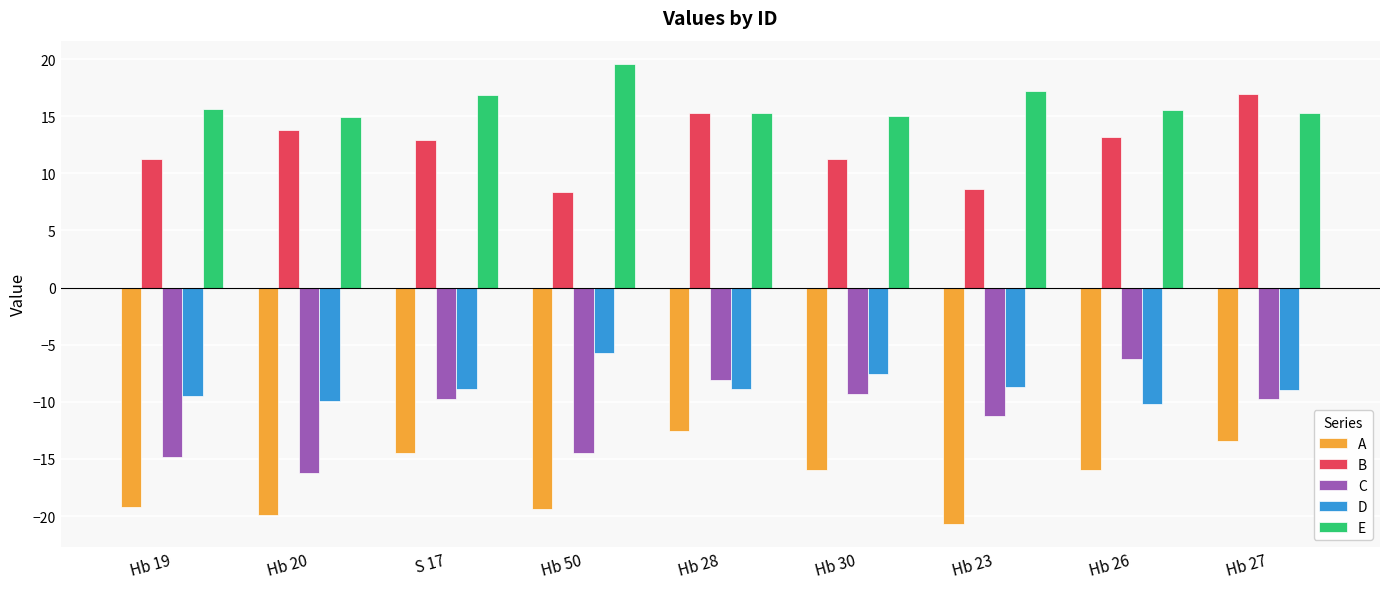

At which label does A first exceed -15?

S 17